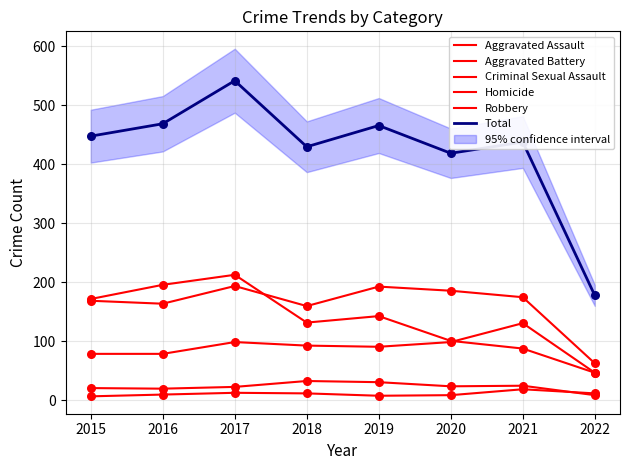

What is the total value across all series at 2015?

896